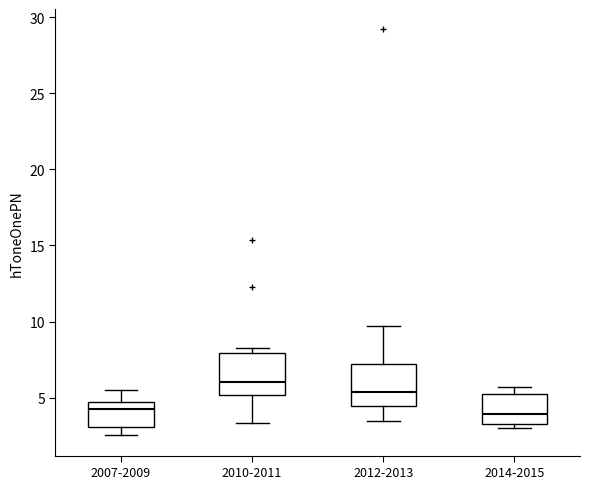

Where is the lower edge of the box for 2010-2011 on the y-axis? The values are not printed on the chart, so give them approximately, as read against the axis.

5.0